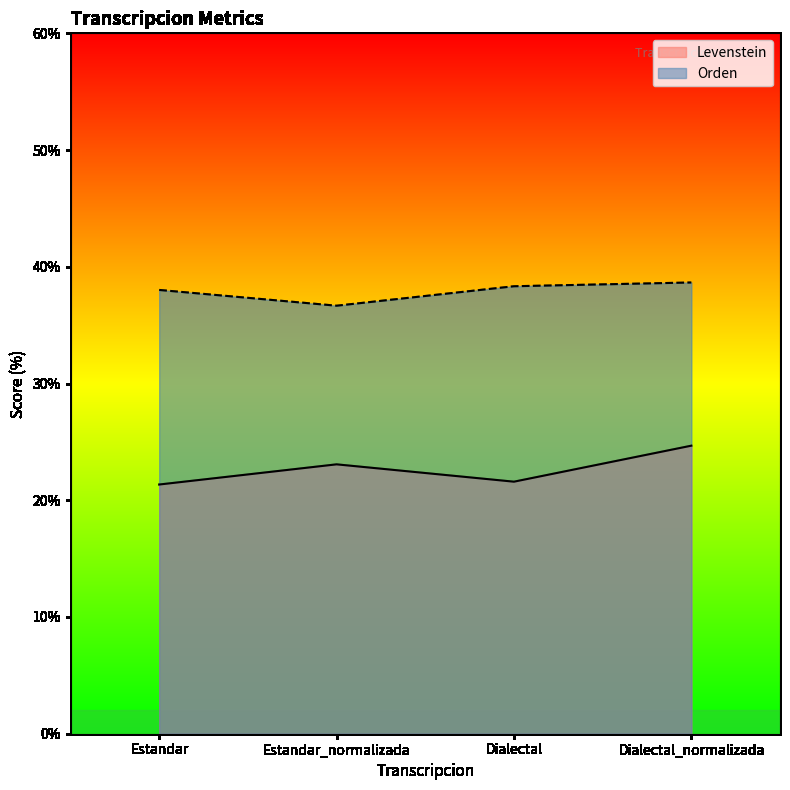

True or false: Orden has a value of 38.7 at Dialectal_normalizada.

True